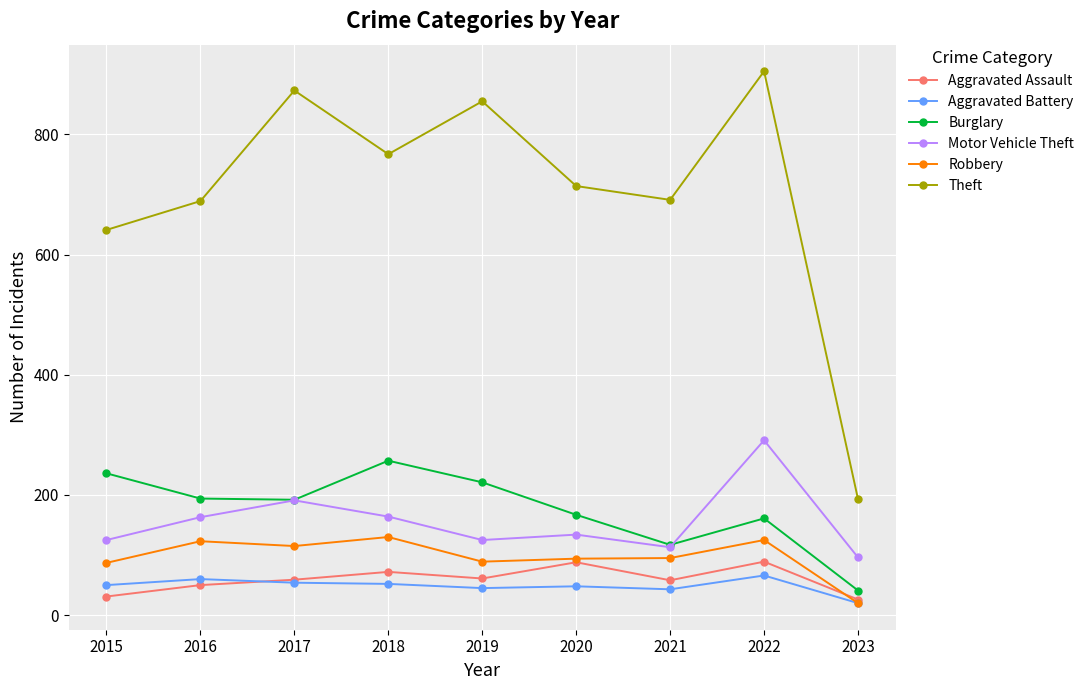

What is the sum of all Robbery values?

878